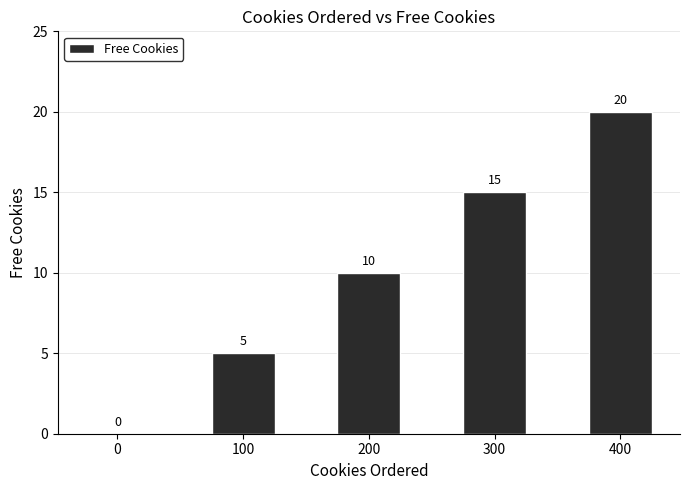

The value at 400 is 28. True or false?

False